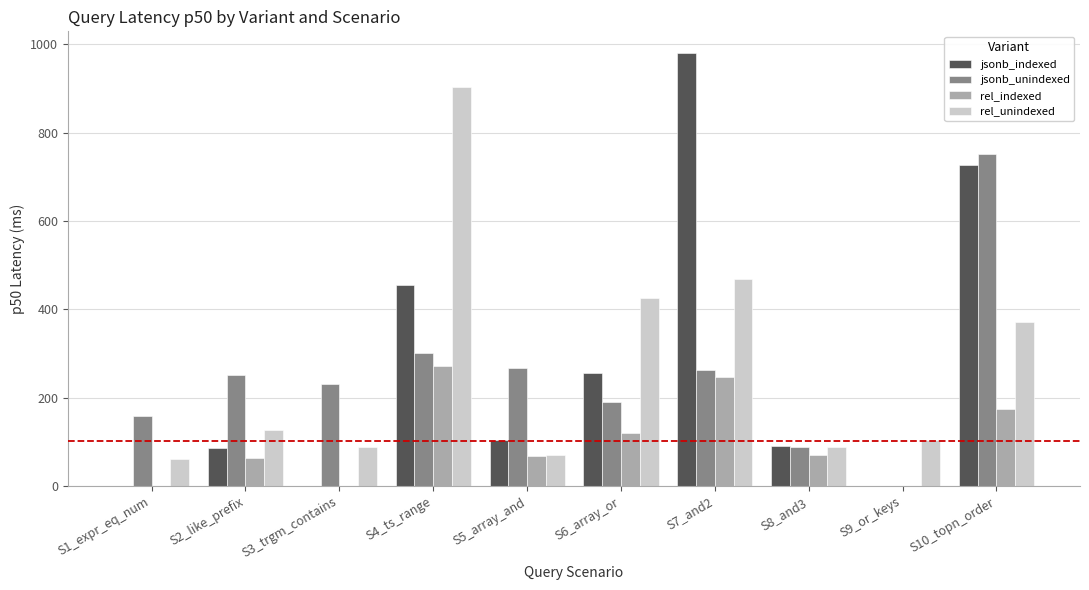

The rel_unindexed series shows 61.8 at S1_expr_eq_num. True or false?

True